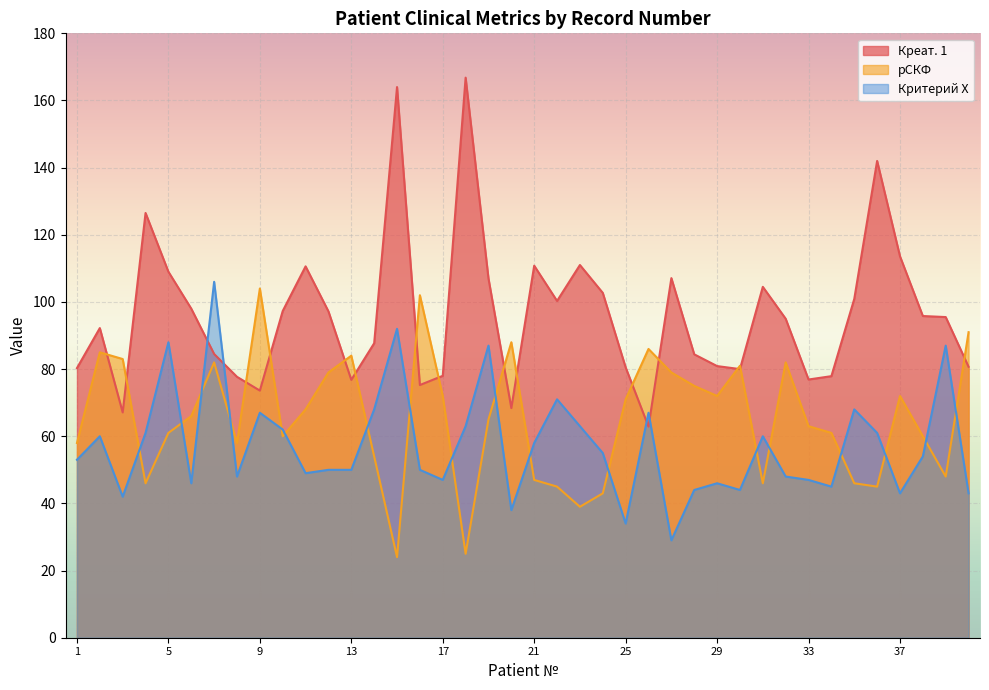

How many lines are shown in the chart?

3